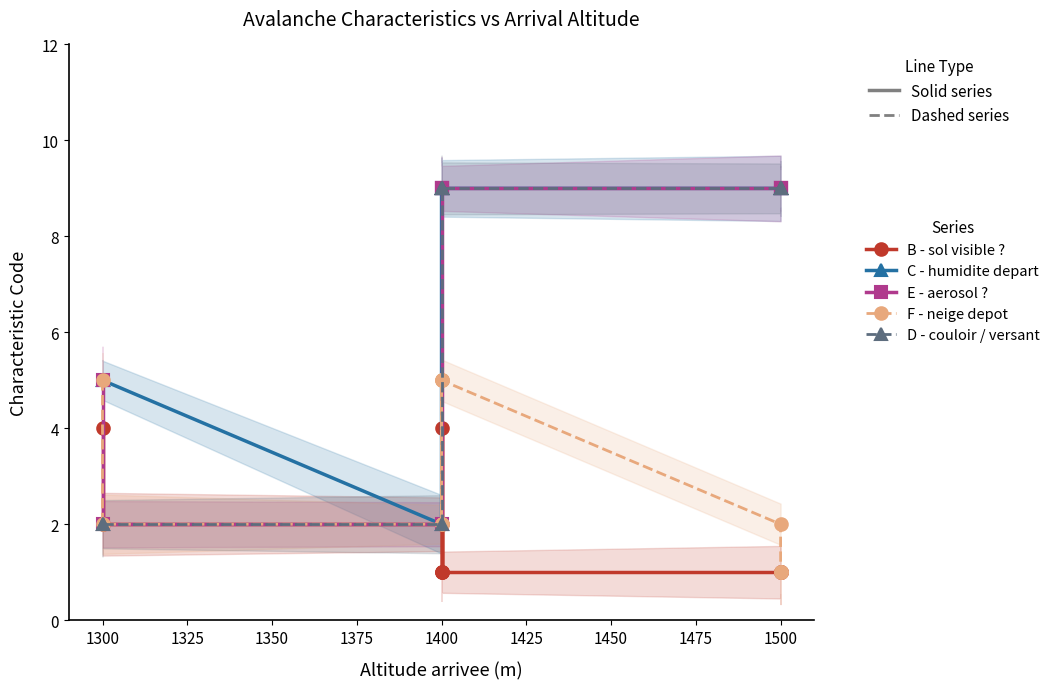

What are all the series names shown in the legend?

B - sol visible ?, C - humidite depart, E - aerosol ?, F - neige depot, D - couloir / versant